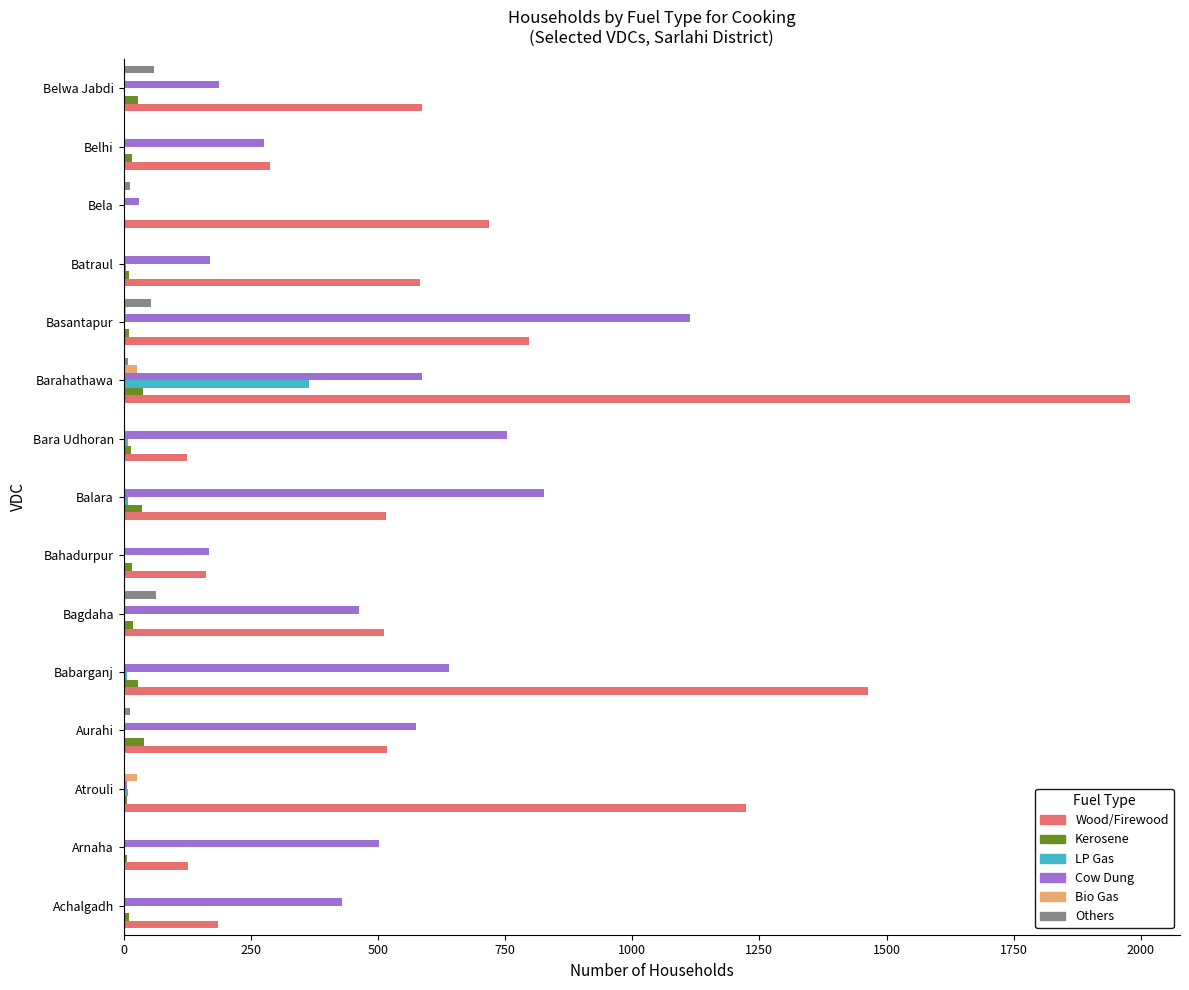

What is the greatest value displayed?

1978